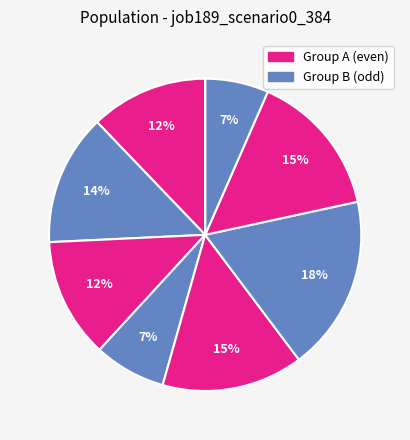

Count the number of slices in the pie.

9